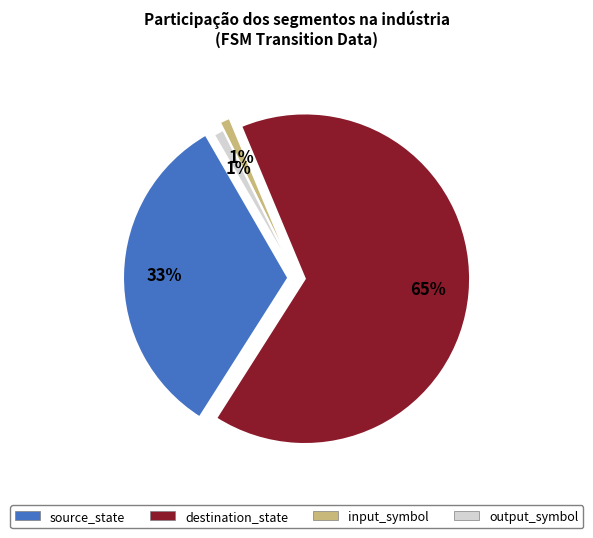

To the nearest percent, what portion does output_symbol represent?

1%